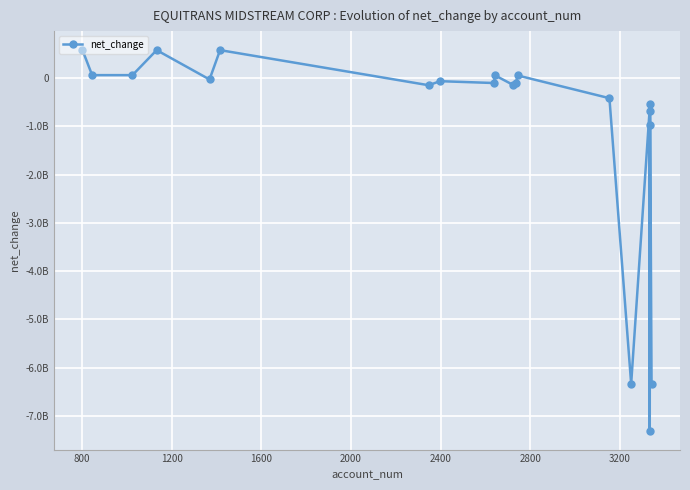

Is this an area chart (filled region under the line)?

No